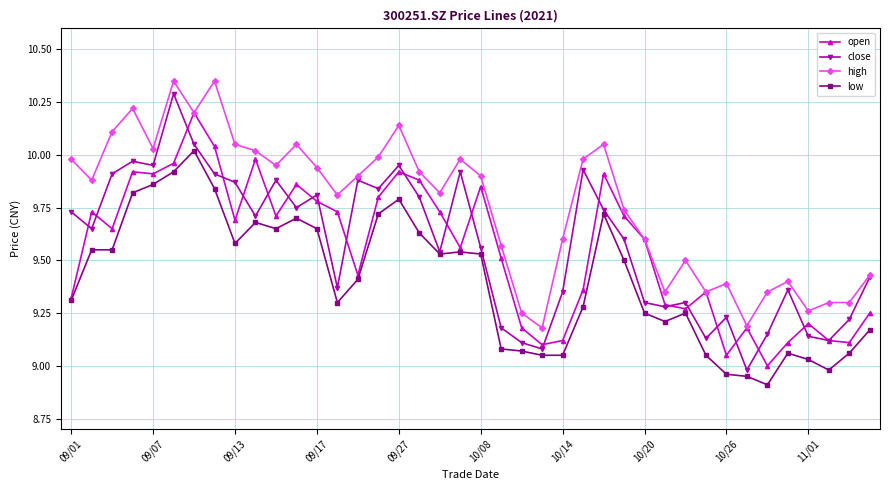

Which series has the largest range (max minus min)?

close